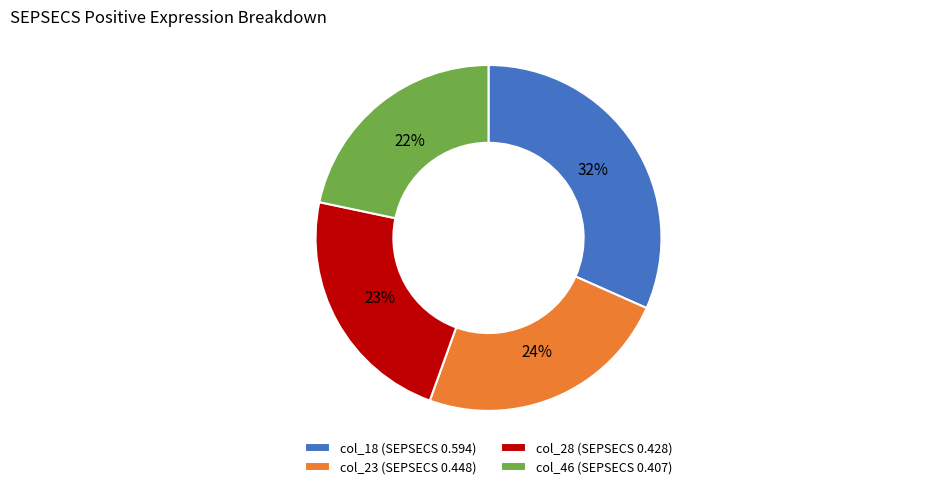

Which category has the smallest portion of the pie?

col_46 (SEPSECS 0.407)